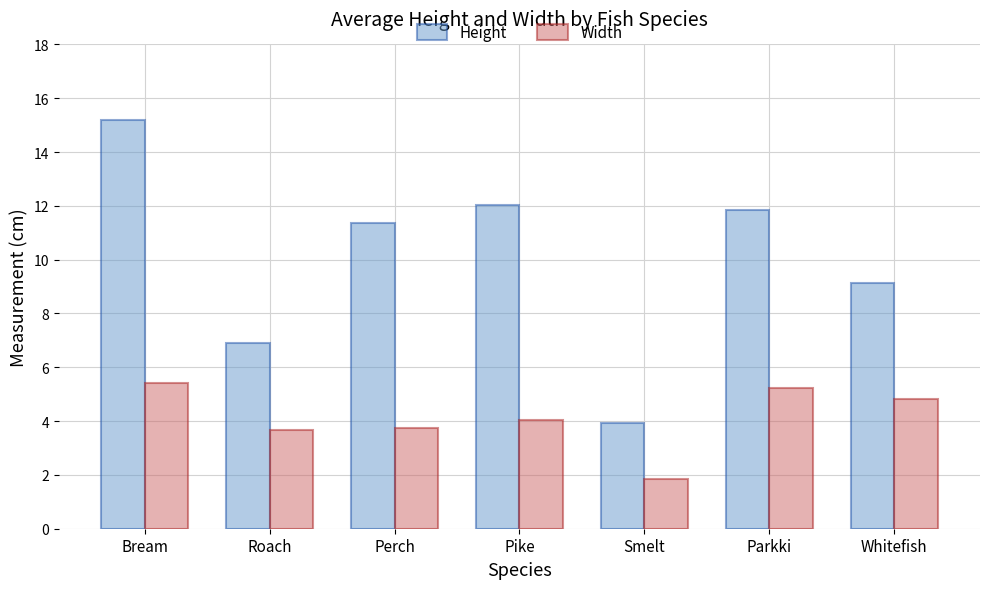

At how many categories does at least one series exceed 5?

6